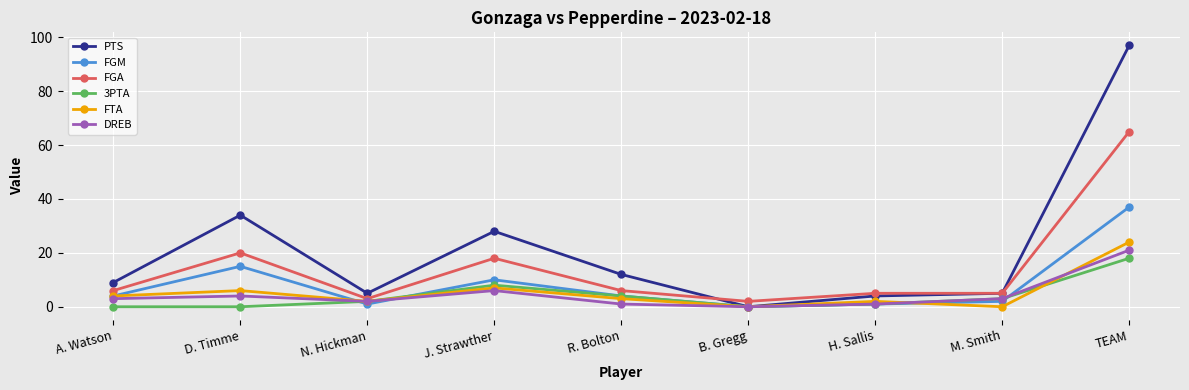

Rank the series at D. Timme from highest to lowest value.

PTS, FGA, FGM, FTA, DREB, 3PTA